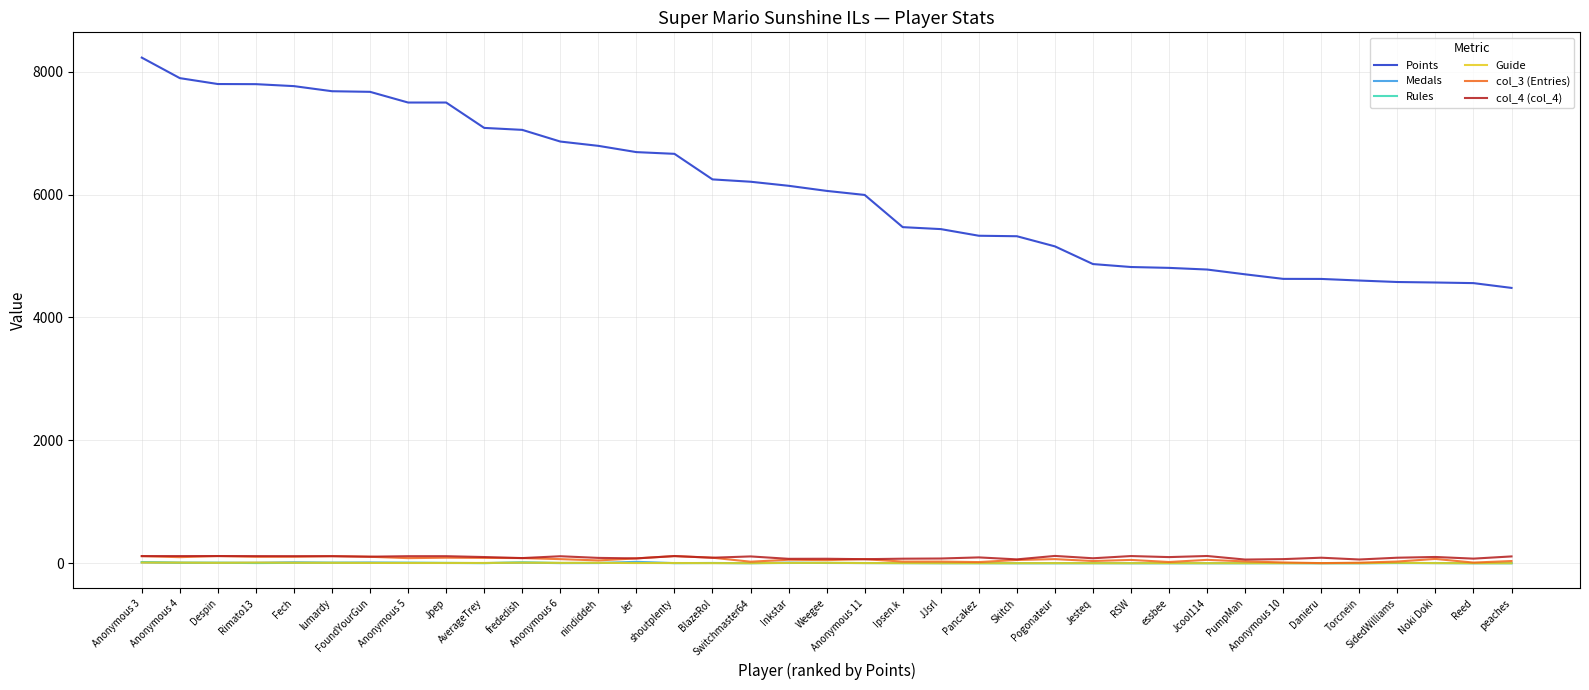

At how many categories does at least one series exceed 7277?

9